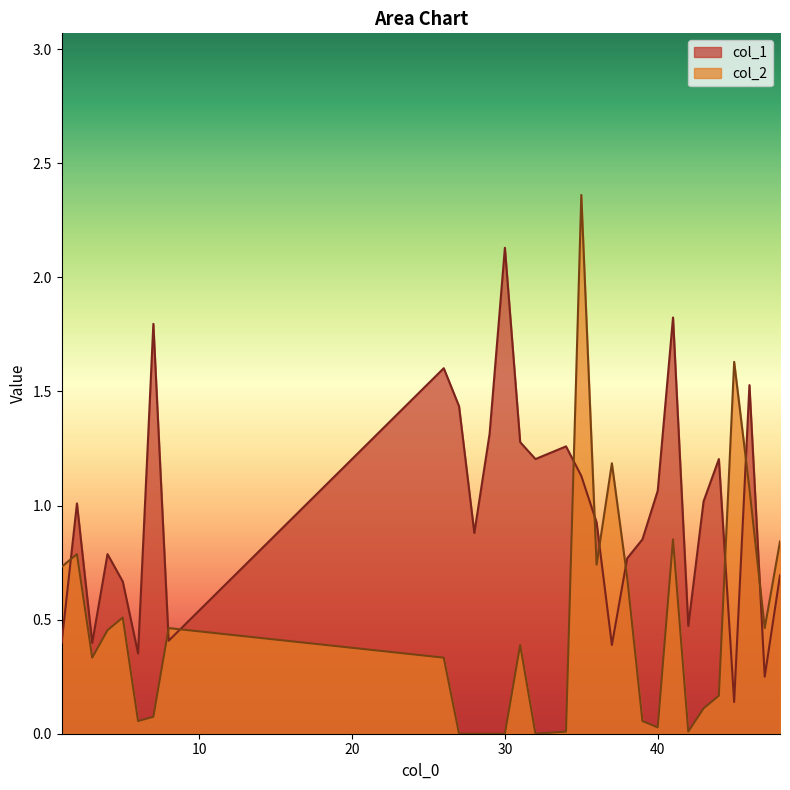

What is the minimum value for col_1?

0.1